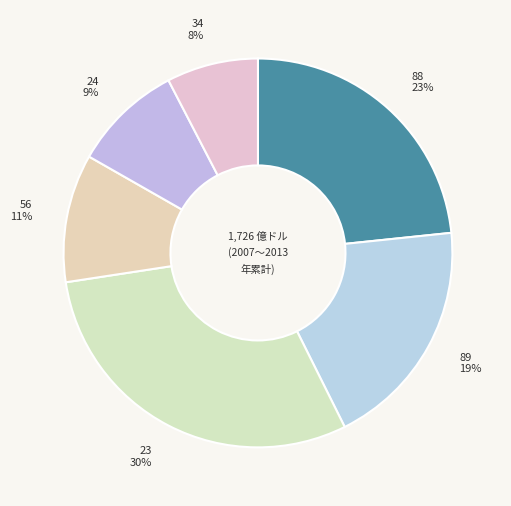

Which category has the biggest portion of the pie?

23